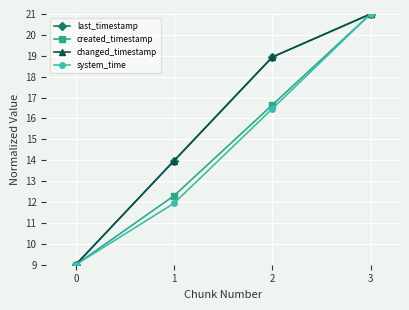

Which series has the widest spread of values?

last_timestamp